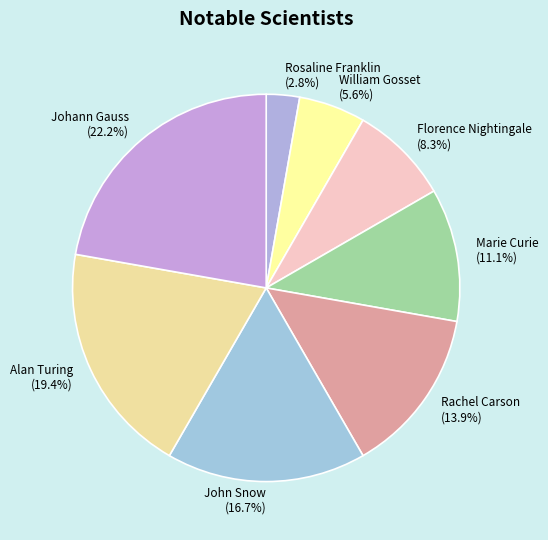

Between Rachel Carson and John Snow, which is larger?

John Snow